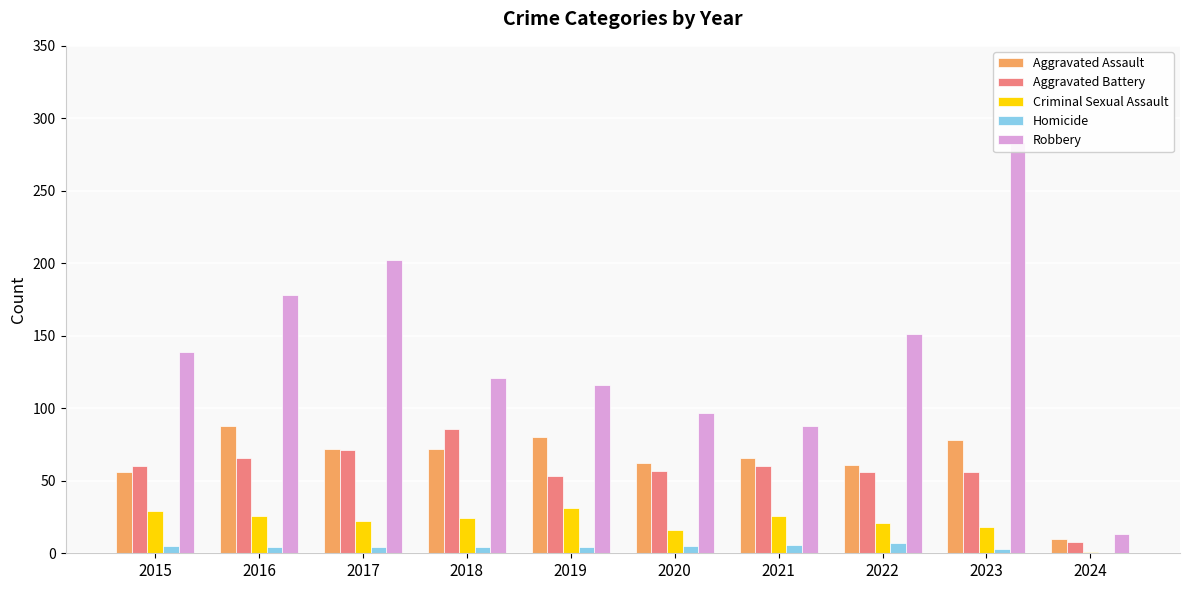

At how many categories does at least one series exceed 243?

1